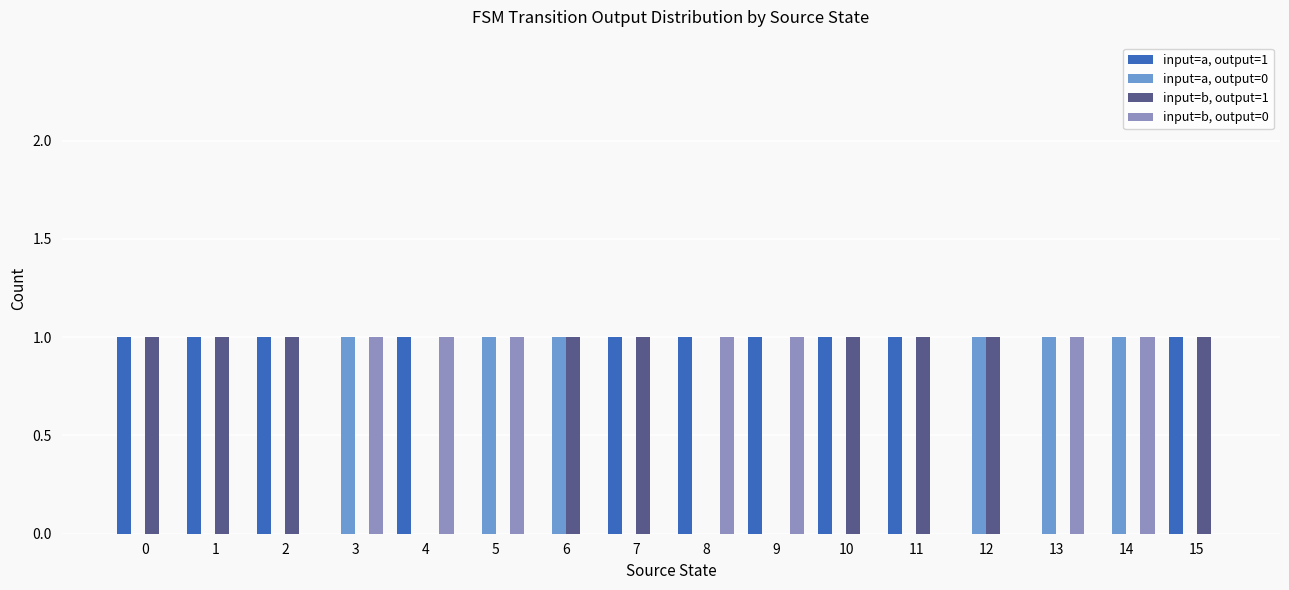

Count the number of data series in this chart.

4